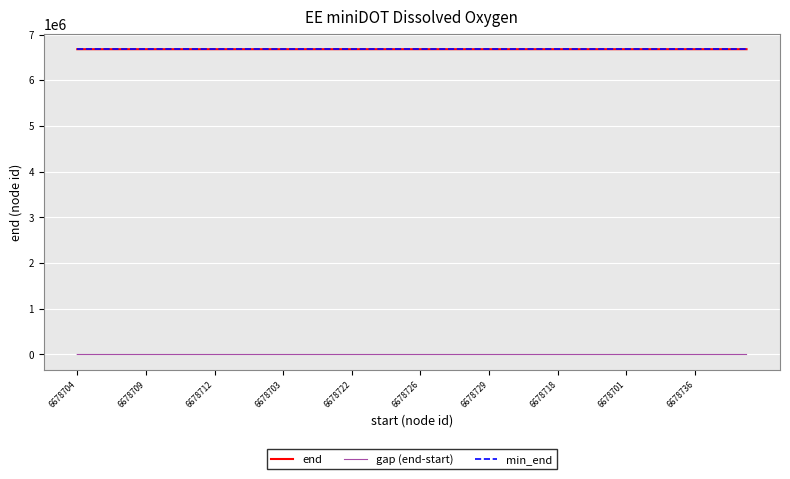

True or false: min_end and gap (end-start) cross at least once.

False